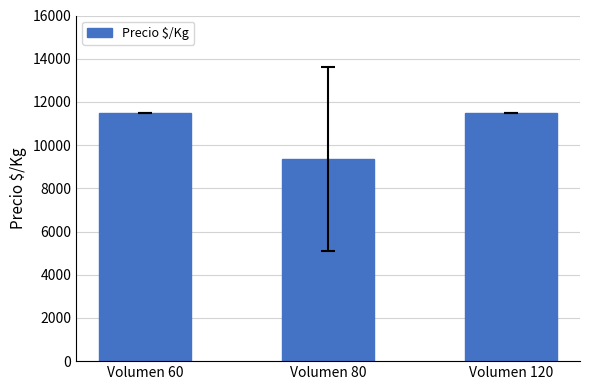

What is the difference between the values at Volumen 80 and Volumen 120?

2135.8